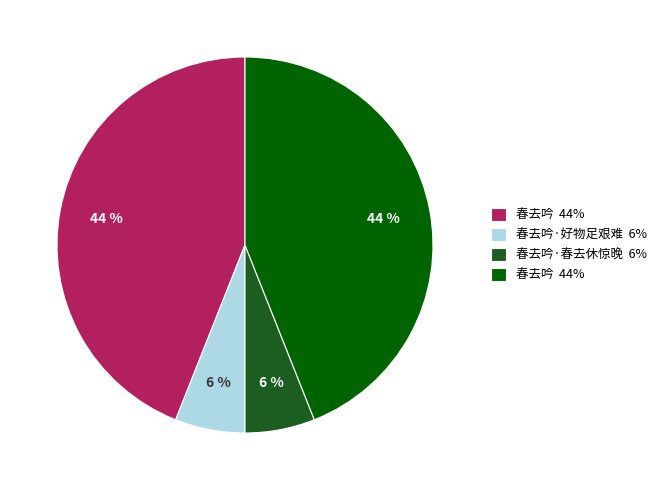

How many segments does this pie chart have?

4